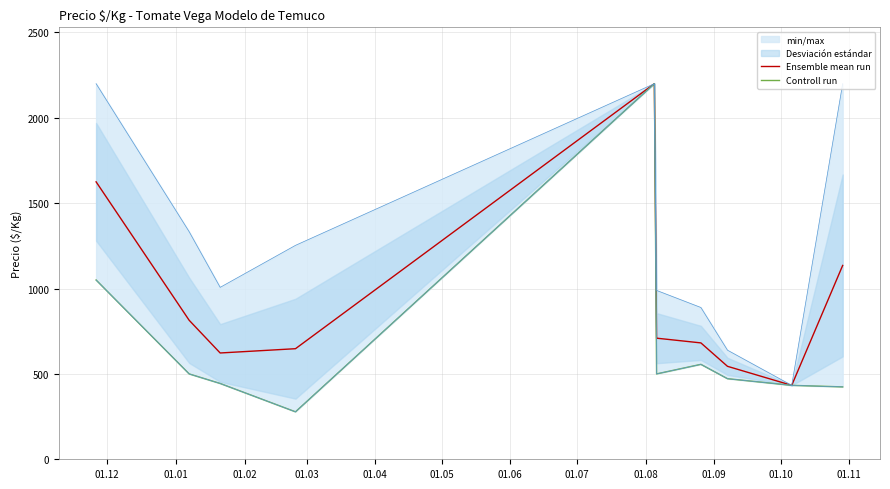

What is the highest value of the Ensemble mean run series?

2200.0